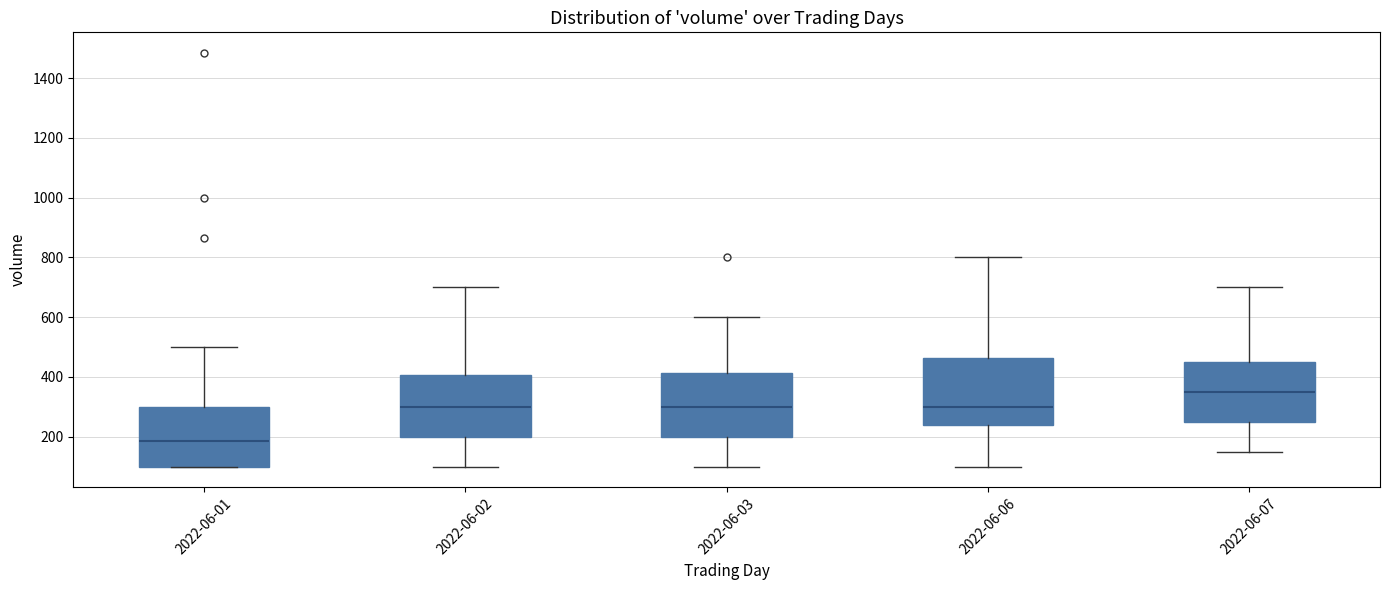

Where is the upper edge of the box for 2022-06-02 on the y-axis? The values are not printed on the chart, so give them approximately, as read against the axis.

400